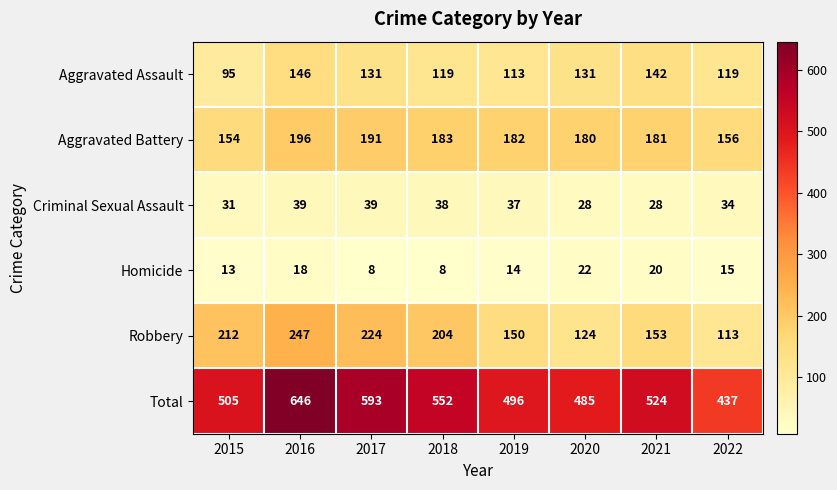

List the series in order of their peak value, lowest first.

Homicide, Criminal Sexual Assault, Aggravated Assault, Aggravated Battery, Robbery, Total